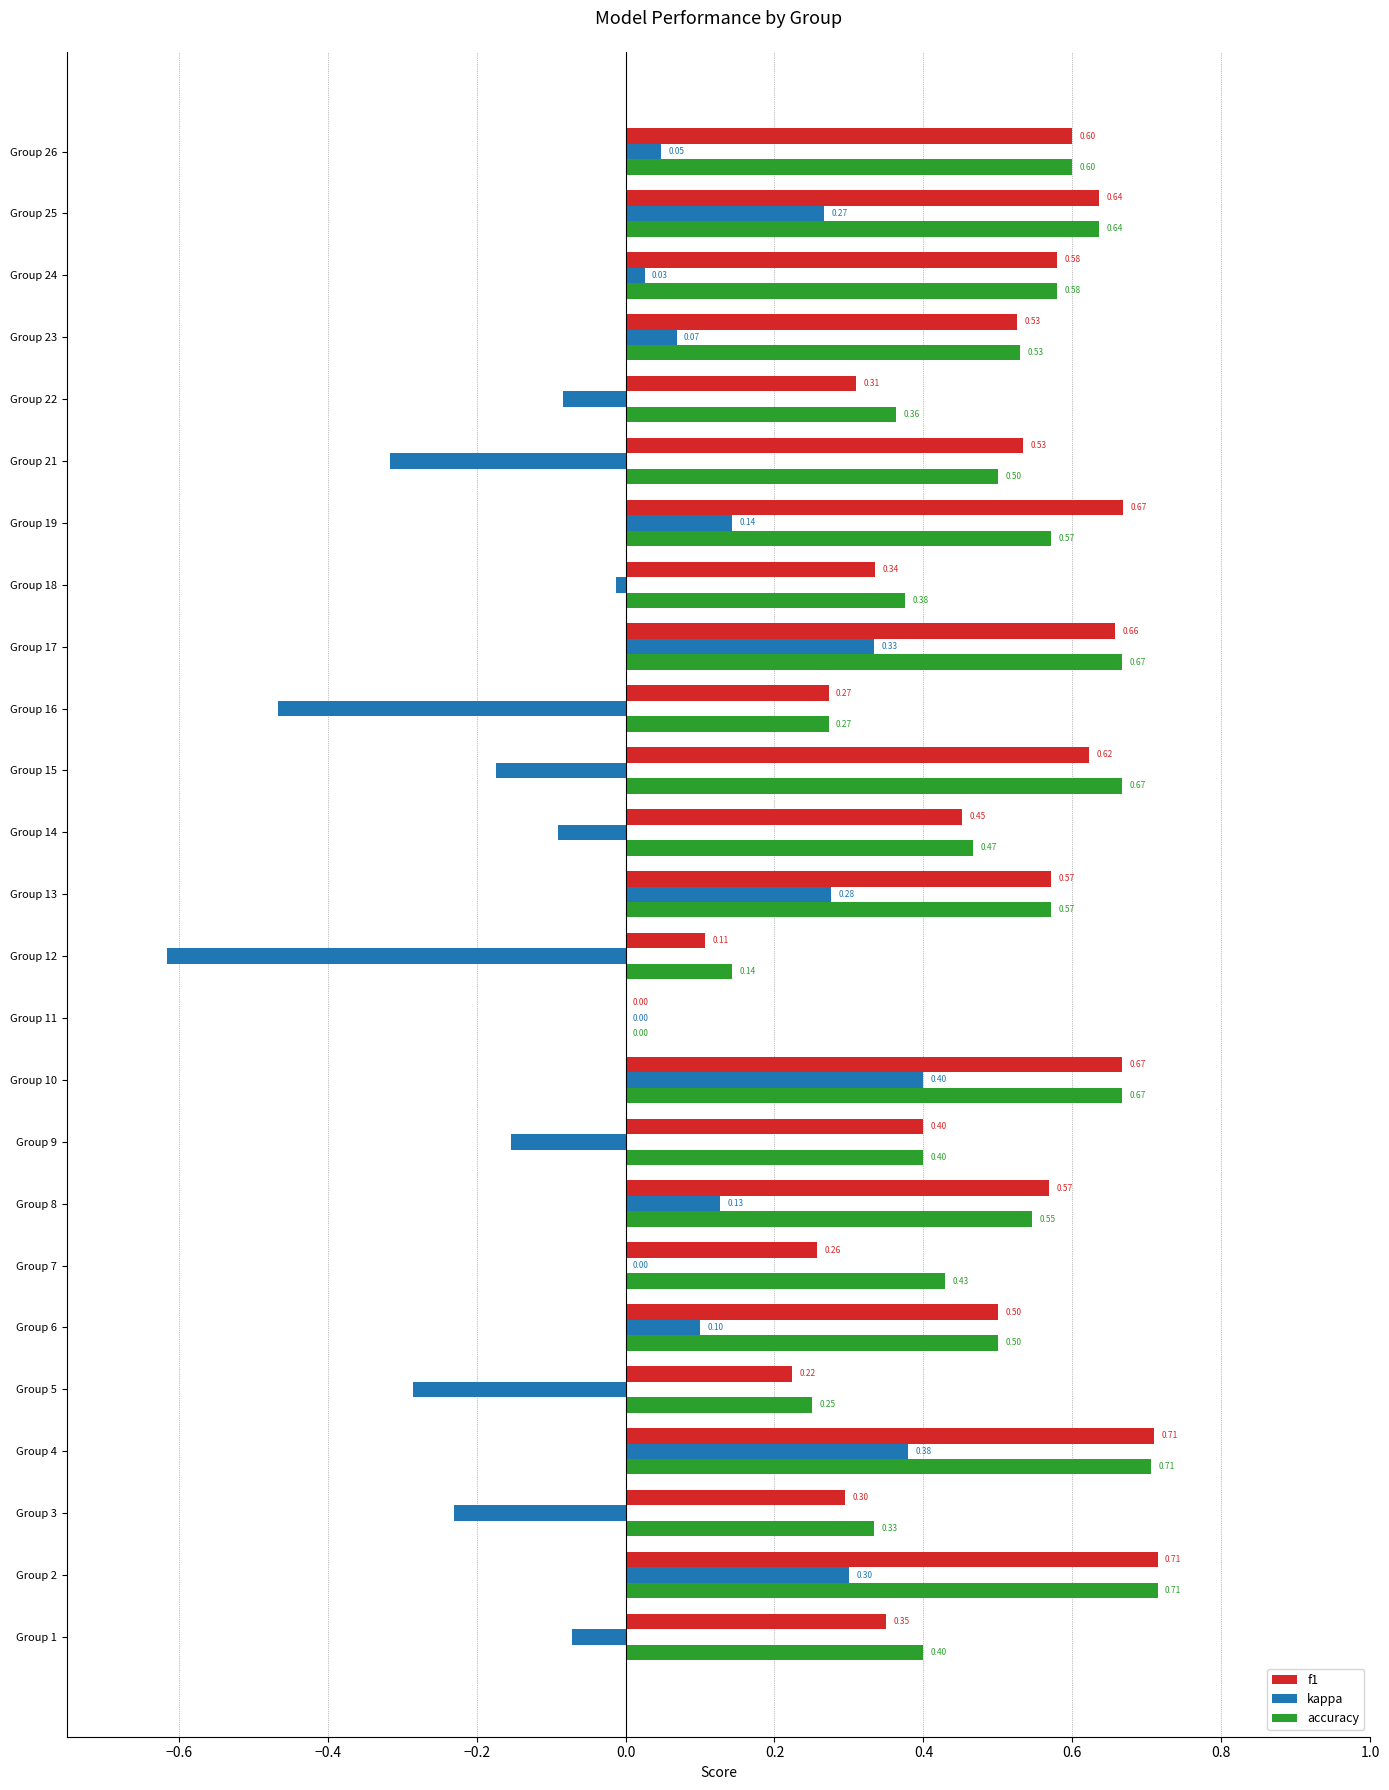

Where is accuracy nearest to the value 0?

Group 11